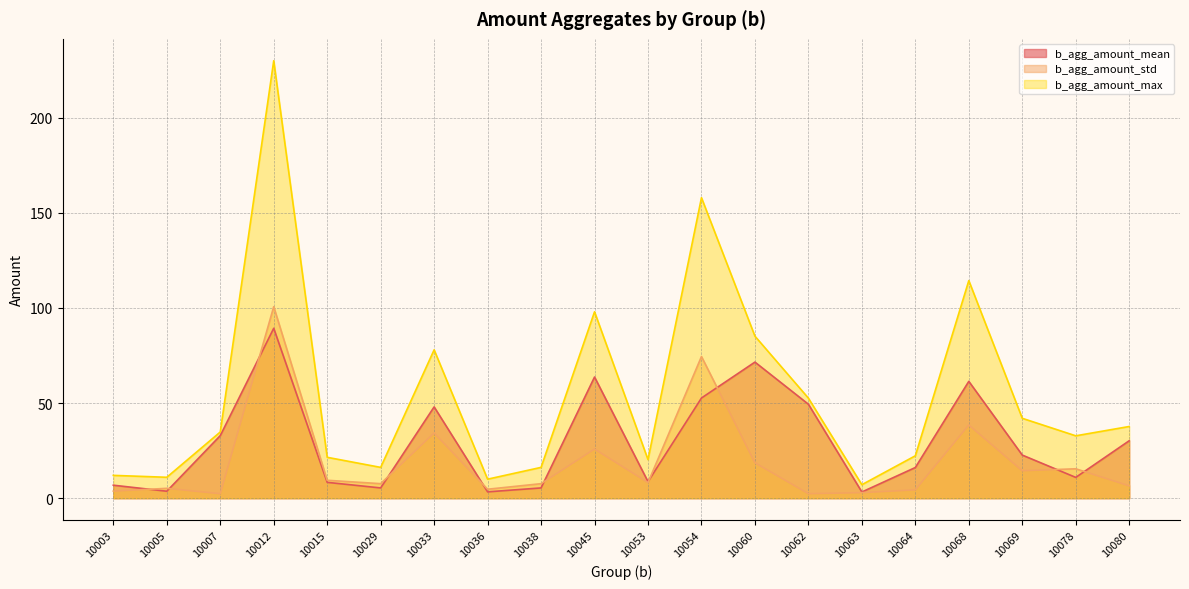

What is the value of the b_agg_amount_mean point at the 13th from the left?

71.6